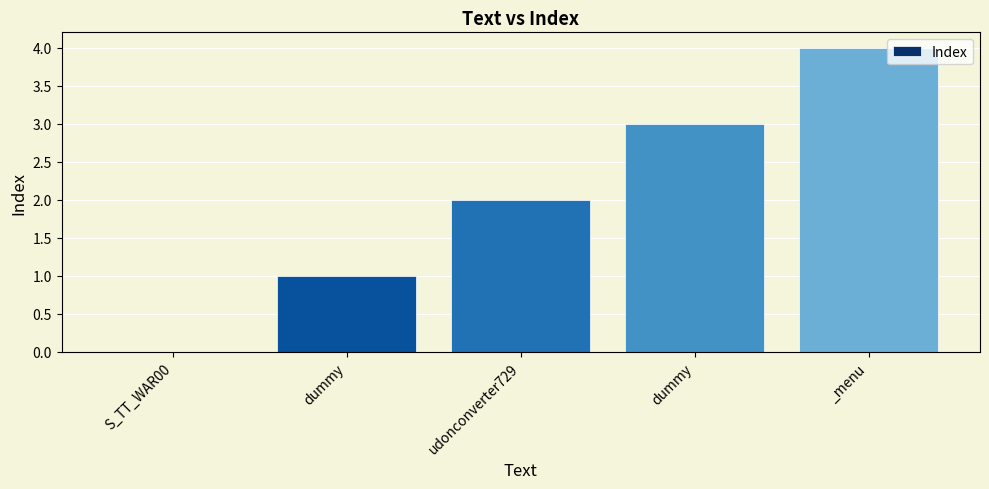

Reading right to left, list all the values displayed in this chart.

4	3	2	1	0